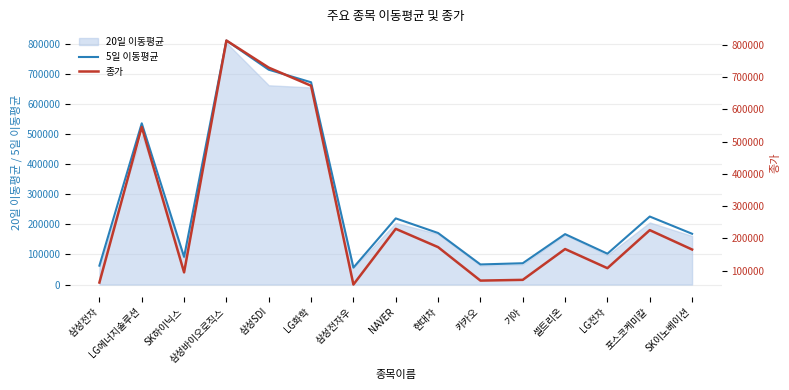

List the labels in order of 종가 value, smallest first.

삼성전자우, 삼성전자, 카카오, 기아, SK하이닉스, LG전자, SK이노베이션, 셀트리온, 현대차, 포스코케미칼, NAVER, LG에너지솔루션, LG화학, 삼성SDI, 삼성바이오로직스